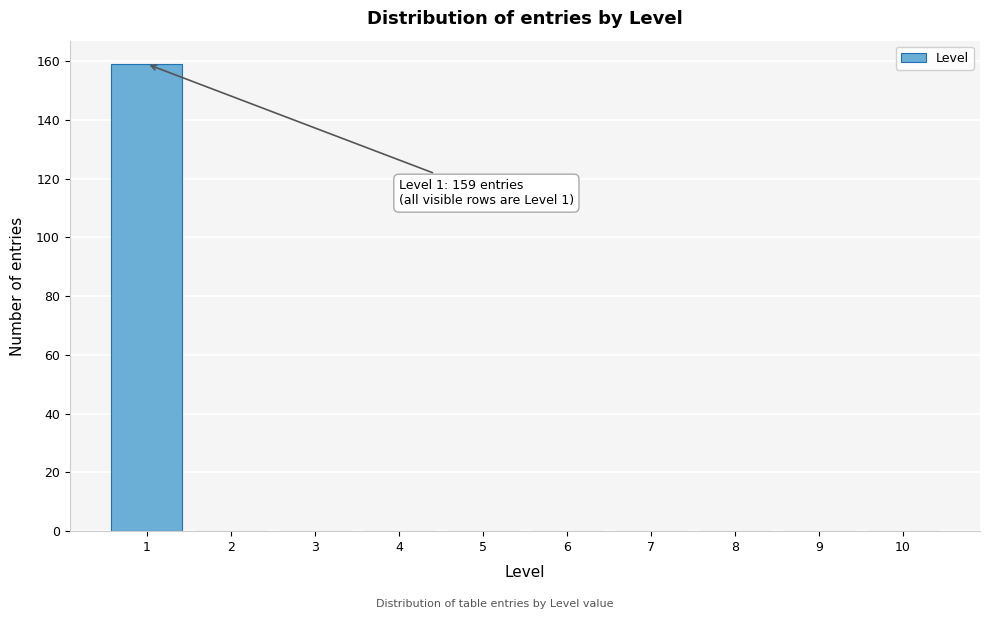

Which range on the x-axis has the tallest bar?

0.5 to 1.5